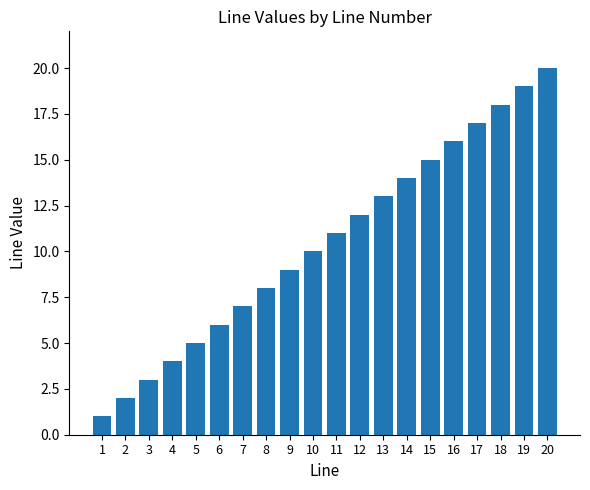

Does the chart contain stacked bars?

No